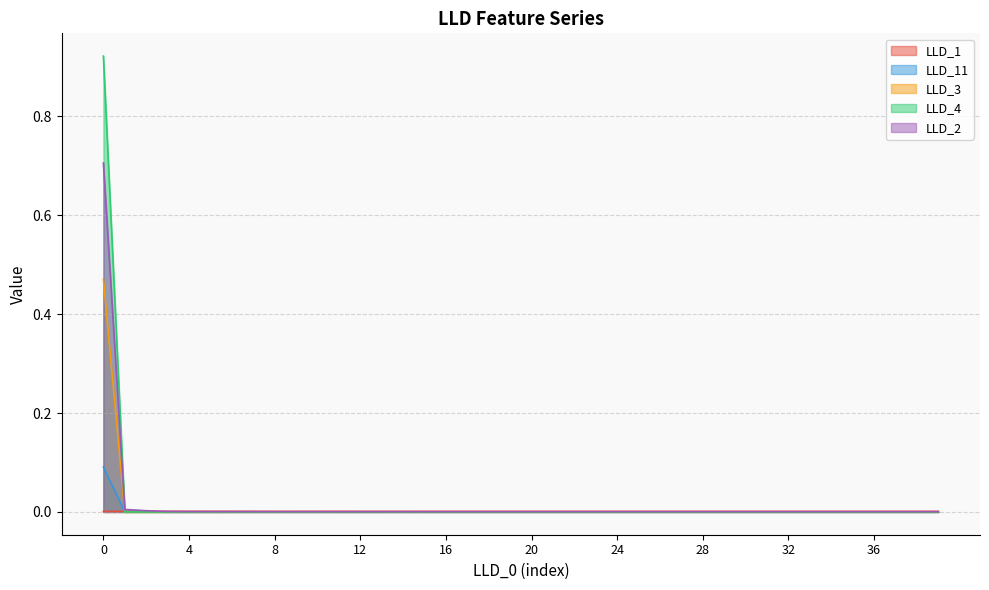

Count the number of data series in this chart.

5